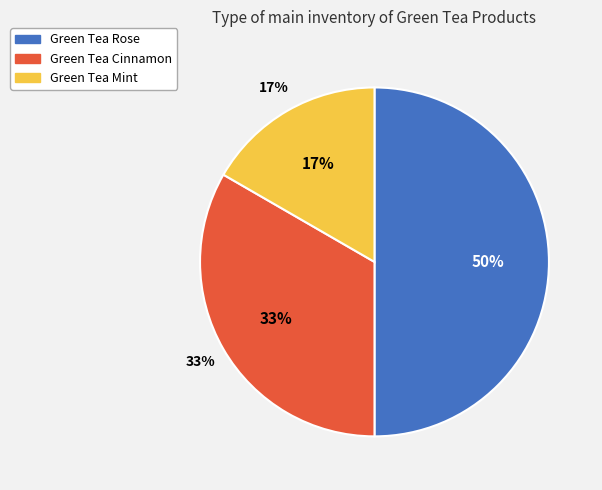

What is the largest slice in the pie chart?

Green Tea Rose